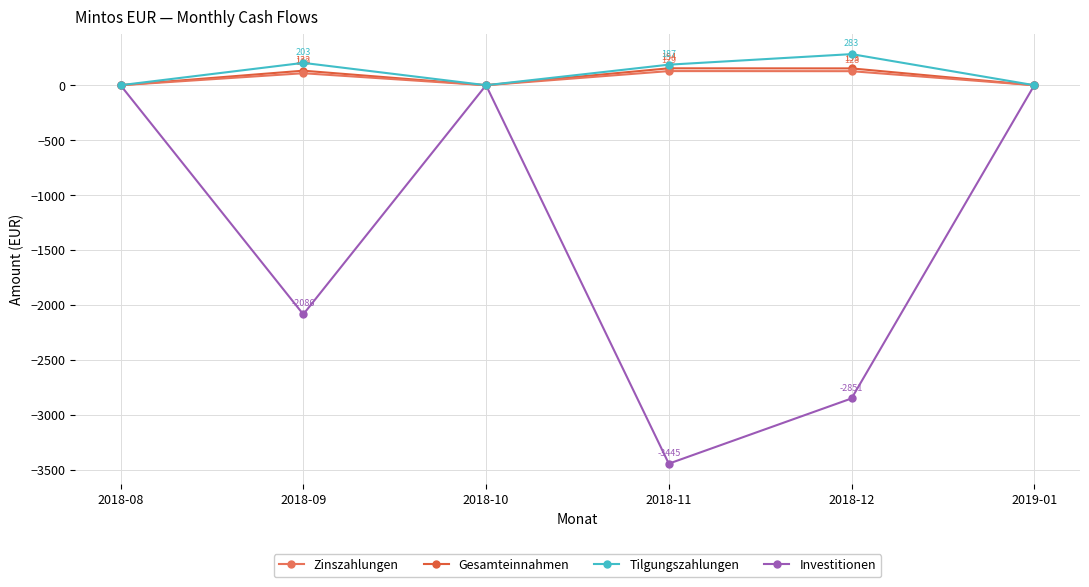

At 2018-11, list the series in order from largest to smallest.

Tilgungszahlungen, Gesamteinnahmen, Zinszahlungen, Investitionen